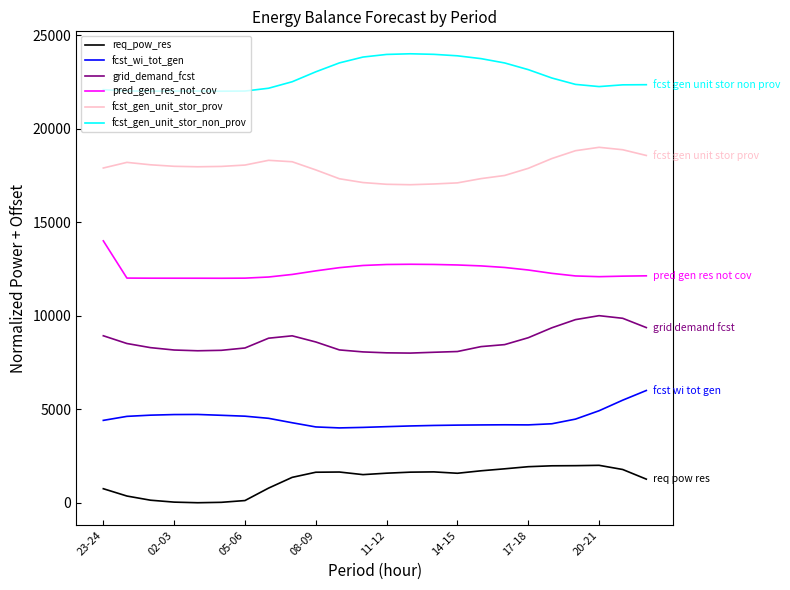

What is the average value of the req_pow_res series?

1217.1